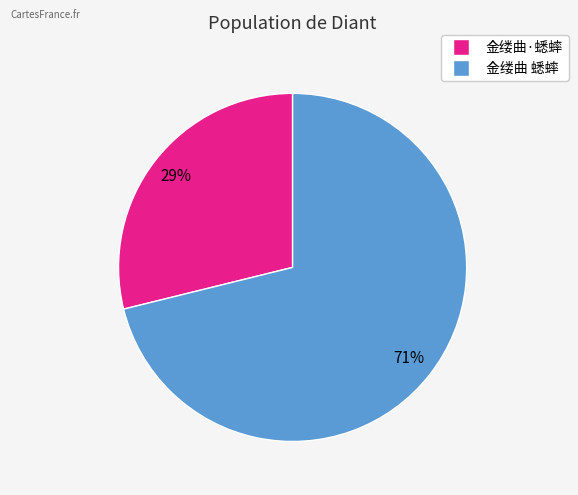

Does any single category account for the majority?

Yes